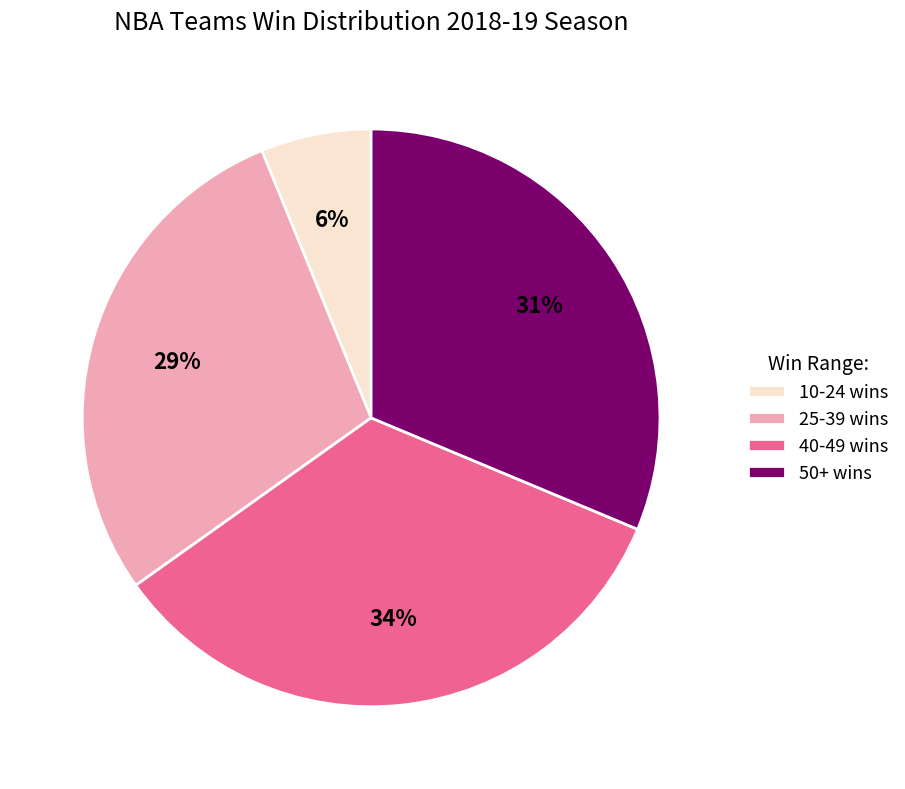

To the nearest percent, what percentage of the pie is 10-24 wins?

6%